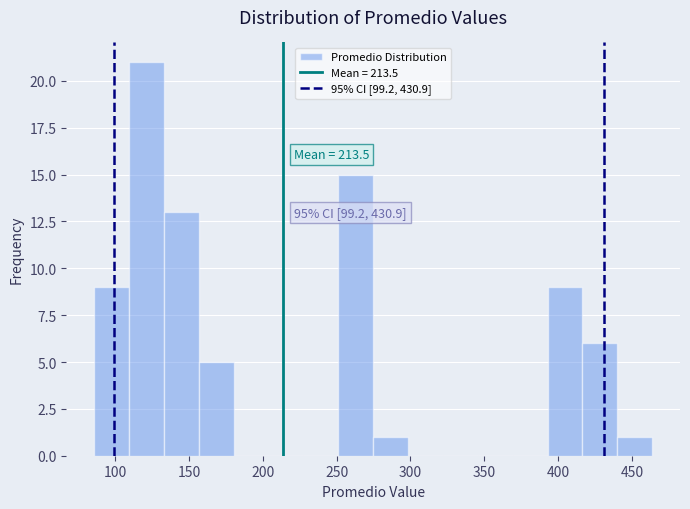

Which range on the x-axis has the tallest bar?

110 to 135